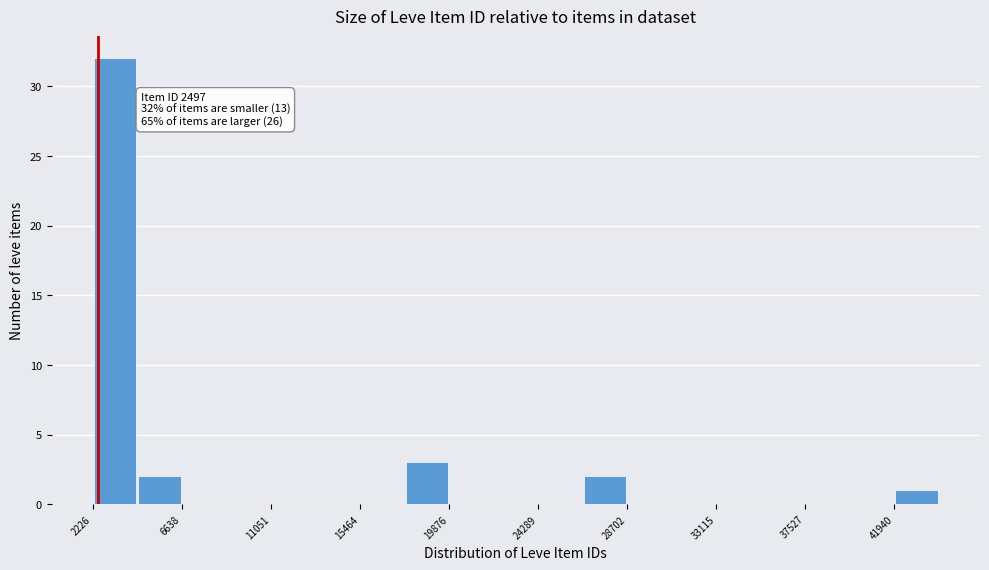

Which range on the x-axis has the tallest bar?

2000 to 4500